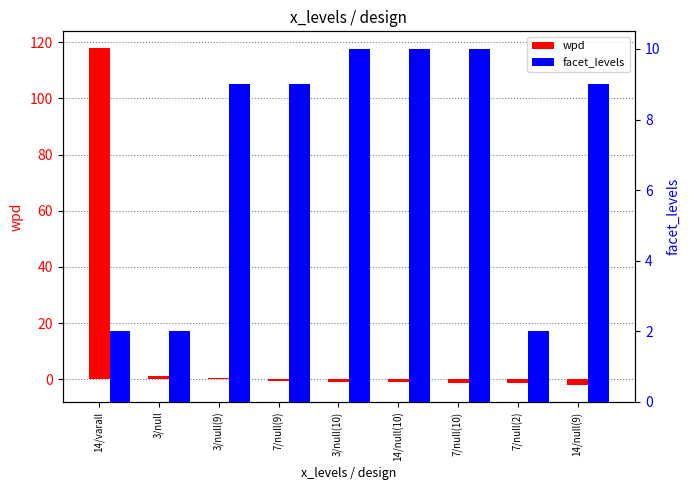

How many distinct data groups are displayed?

2